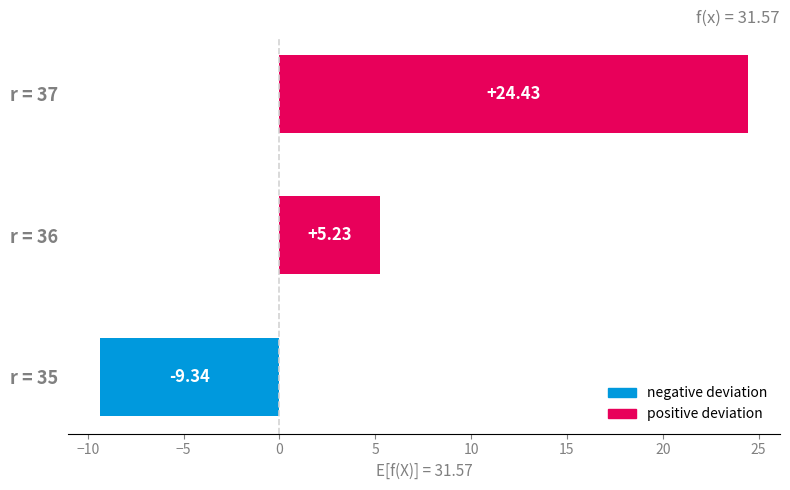

Which has a higher value, r = 35 or r = 37?

r = 37